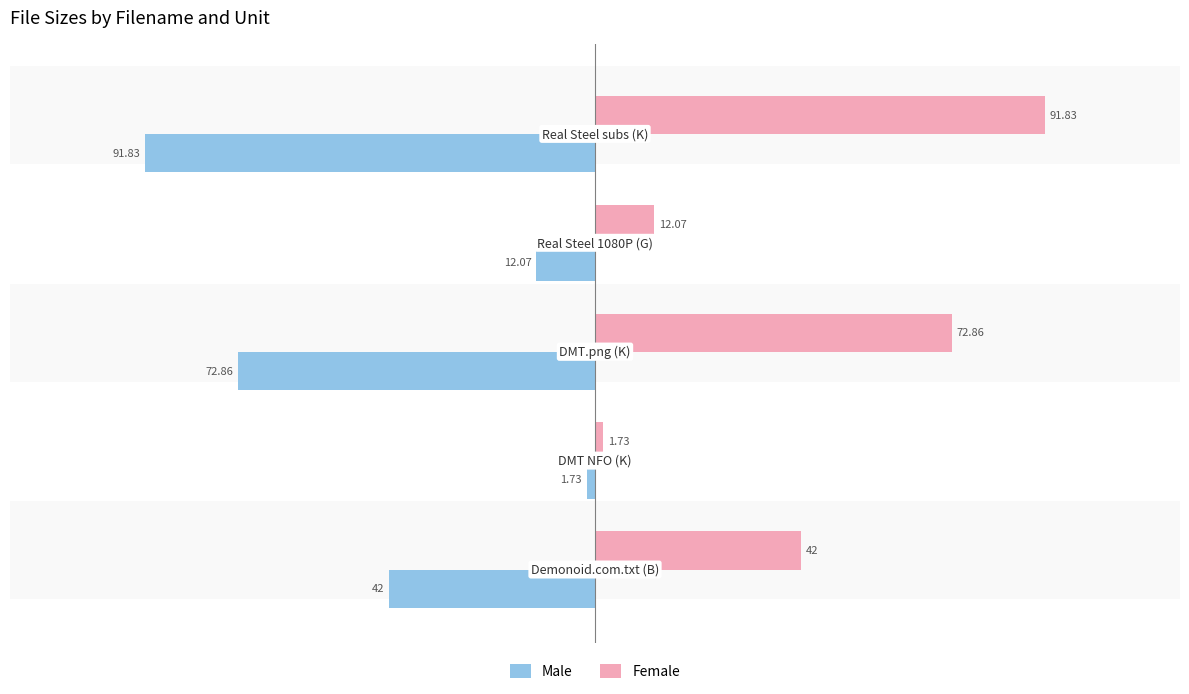

List the series in order of their peak value, lowest first.

Male, Female